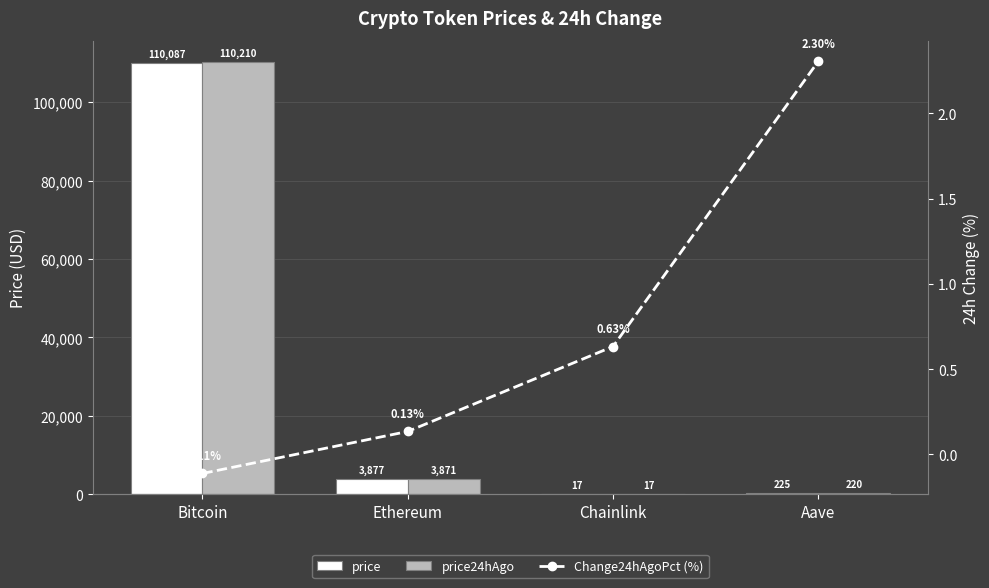

True or false: price has a value of 17.4 at Chainlink.

True